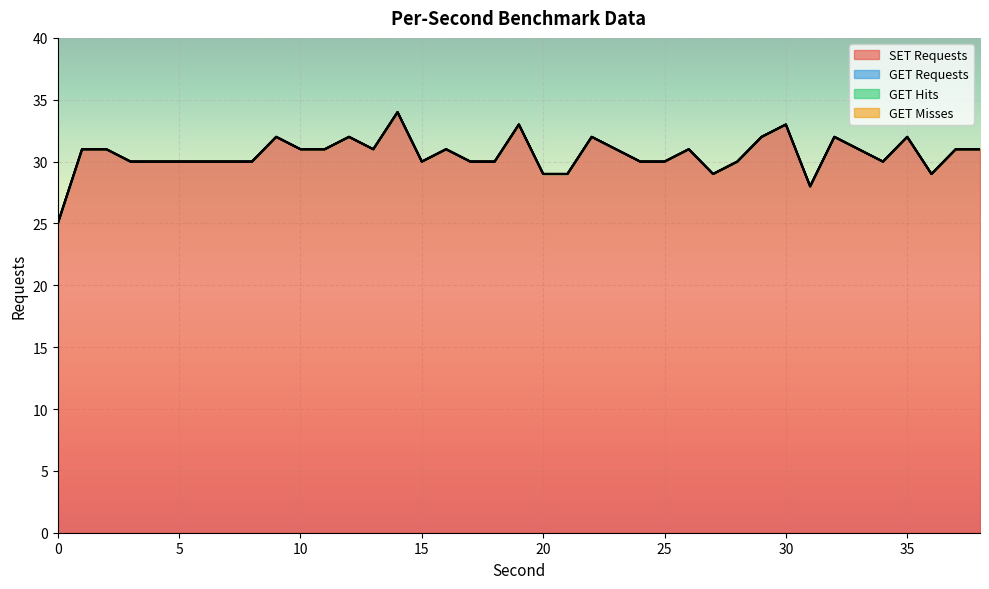

Which series changed the most between 24 and 31?

SET Requests